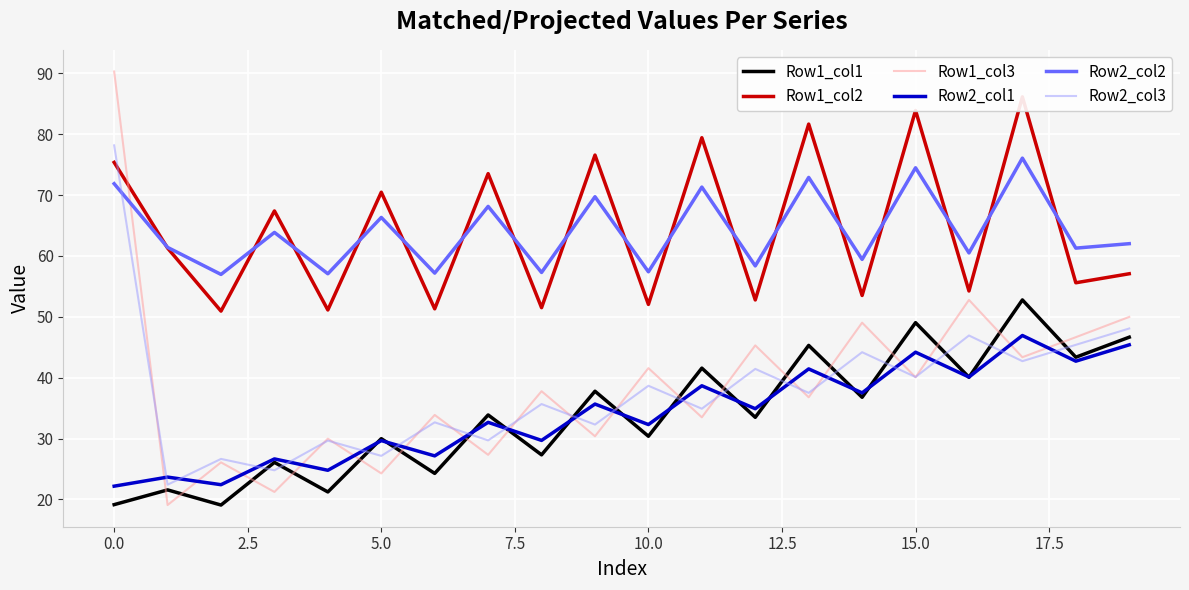

True or false: Row2_col2 and Row2_col1 cross at least once.

False